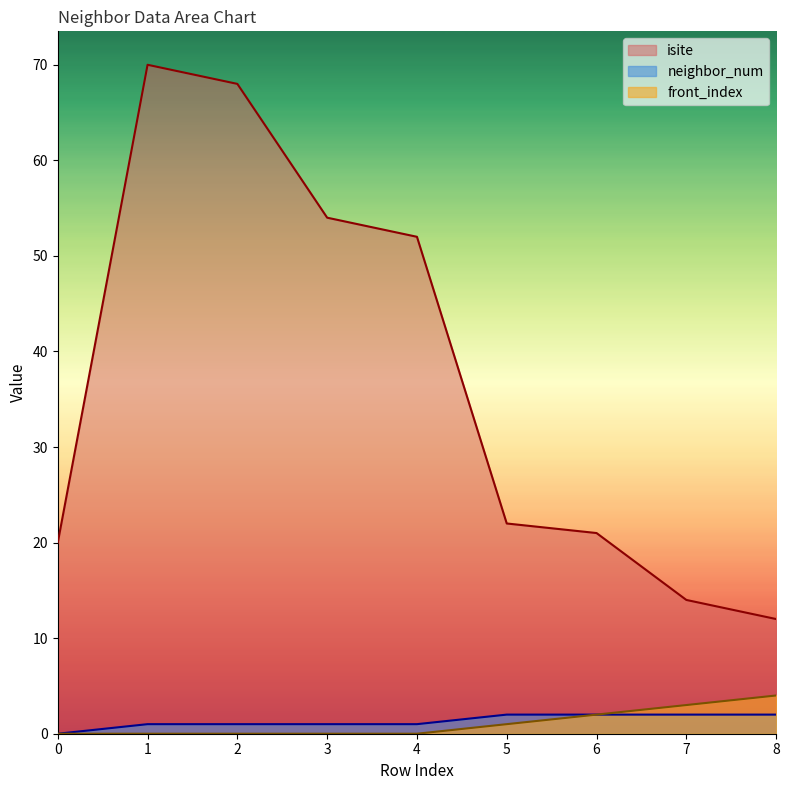

The neighbor_num series shows 0 at 0. True or false?

True